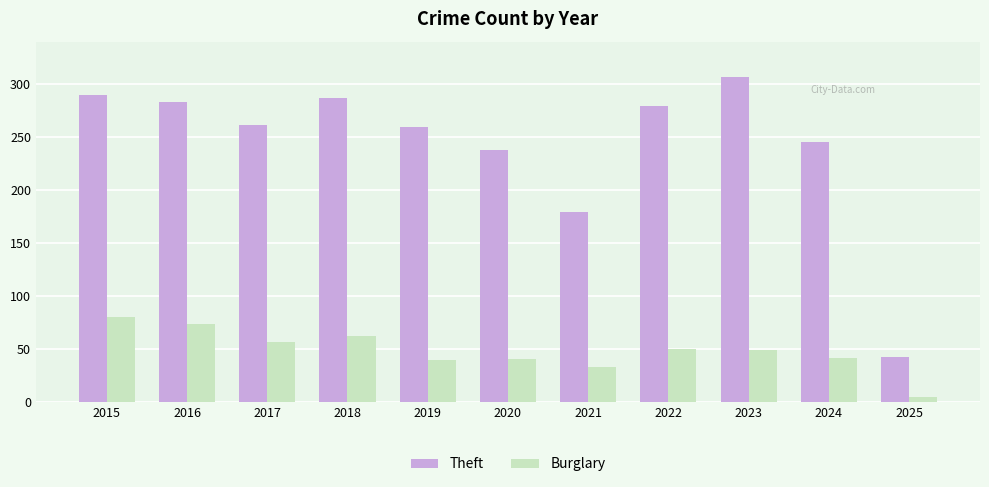

Rank the series by their maximum value, from lowest to highest.

Burglary, Theft